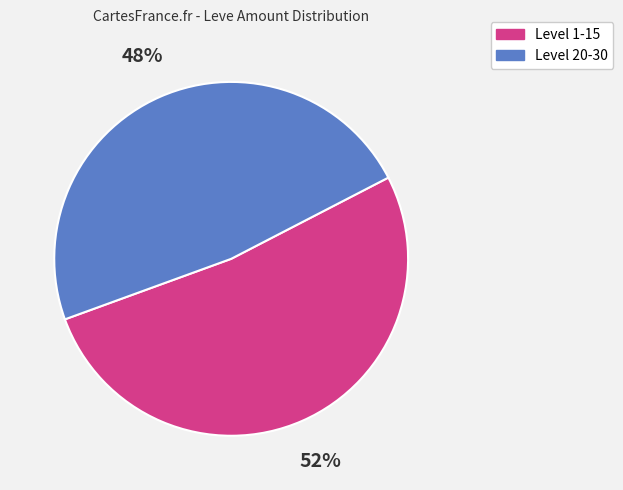

Which slice is the smallest?

Level 20-30